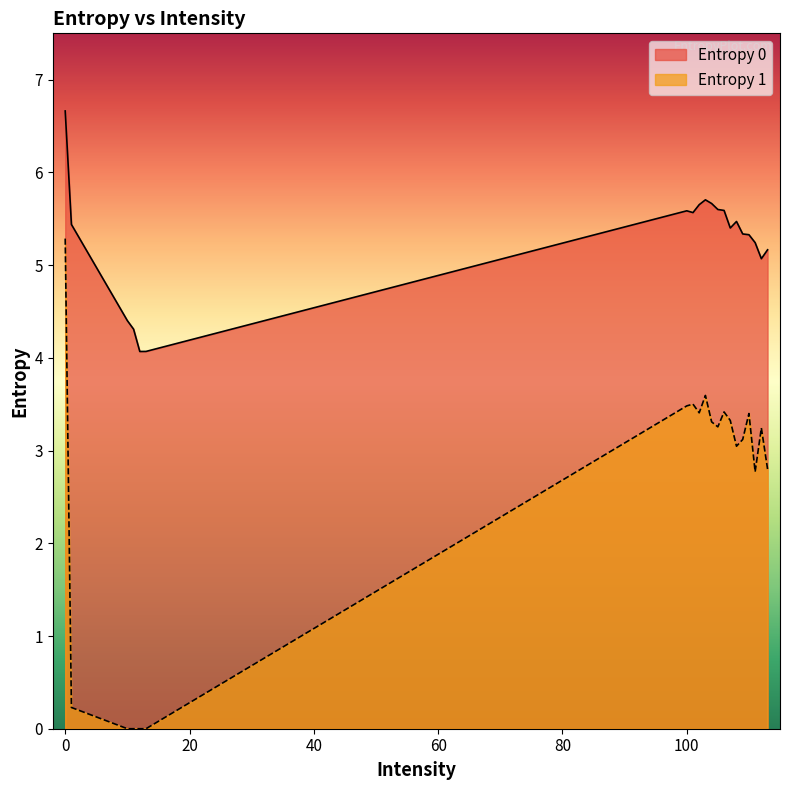

True or false: Entropy 0 and Entropy 1 intersect in this chart.

False